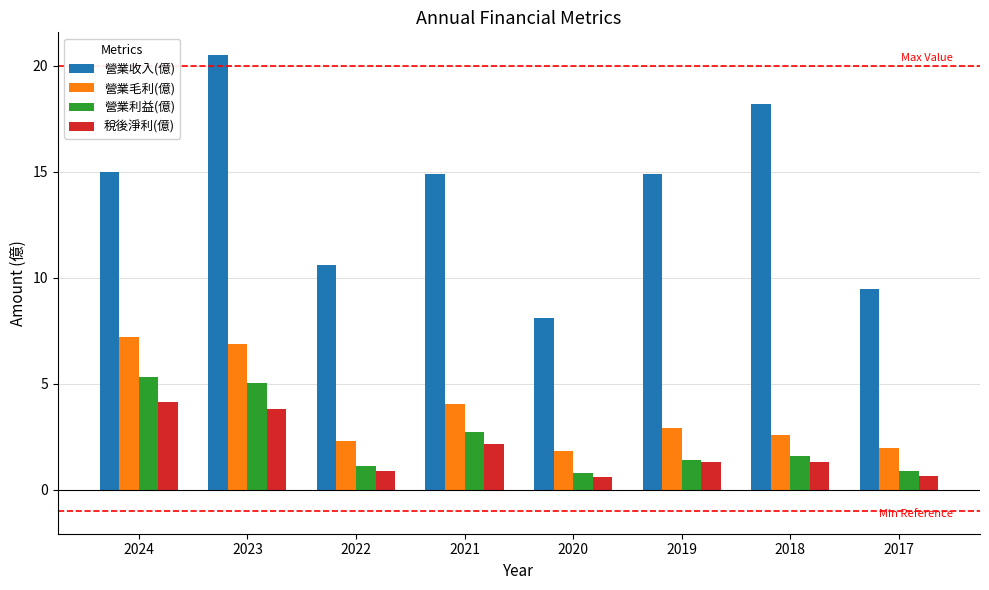

How many values in the 稅後淨利(億) series exceed 1?

5